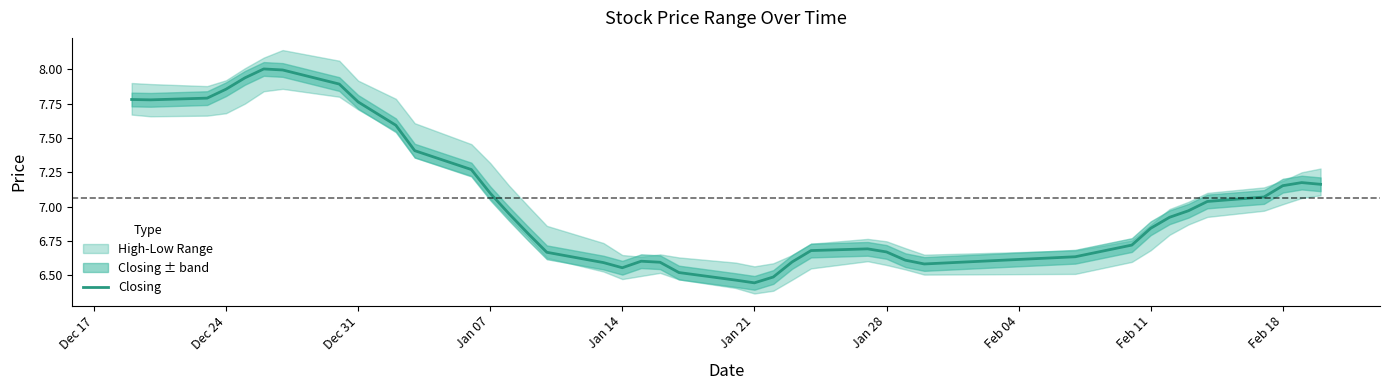

What is the greatest value displayed?

8.0